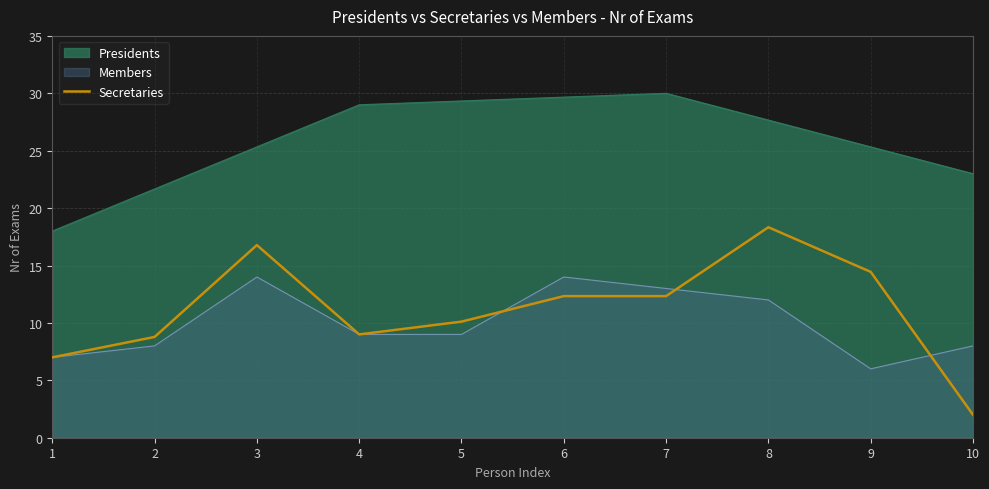

List the labels in order of value, smallest first.

10, 1, 2, 4, 5, 7, 6, 9, 3, 8